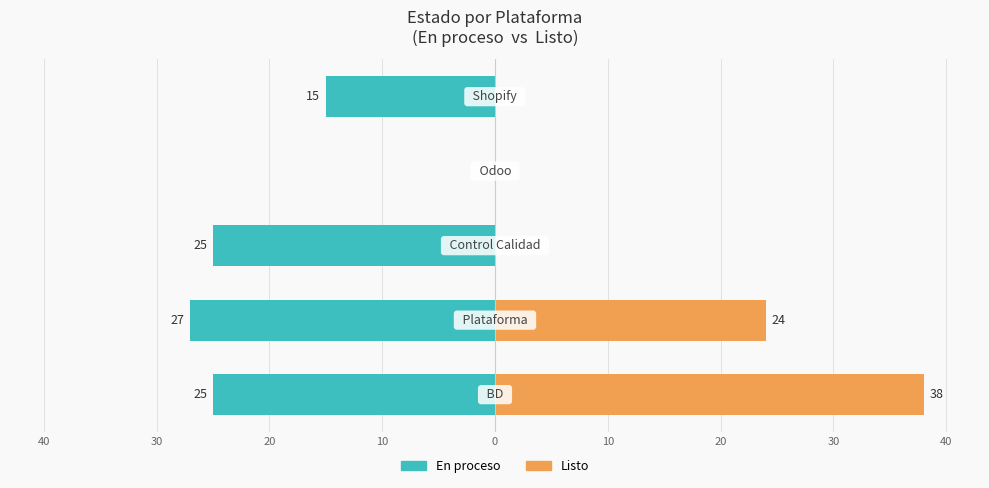

Reading right to left, extract all data points from this chart.

En proceso: 10=-15	20=0	30=-25	40=-27	50=-25
Listo: 10=0	20=0	30=0	40=24	50=38